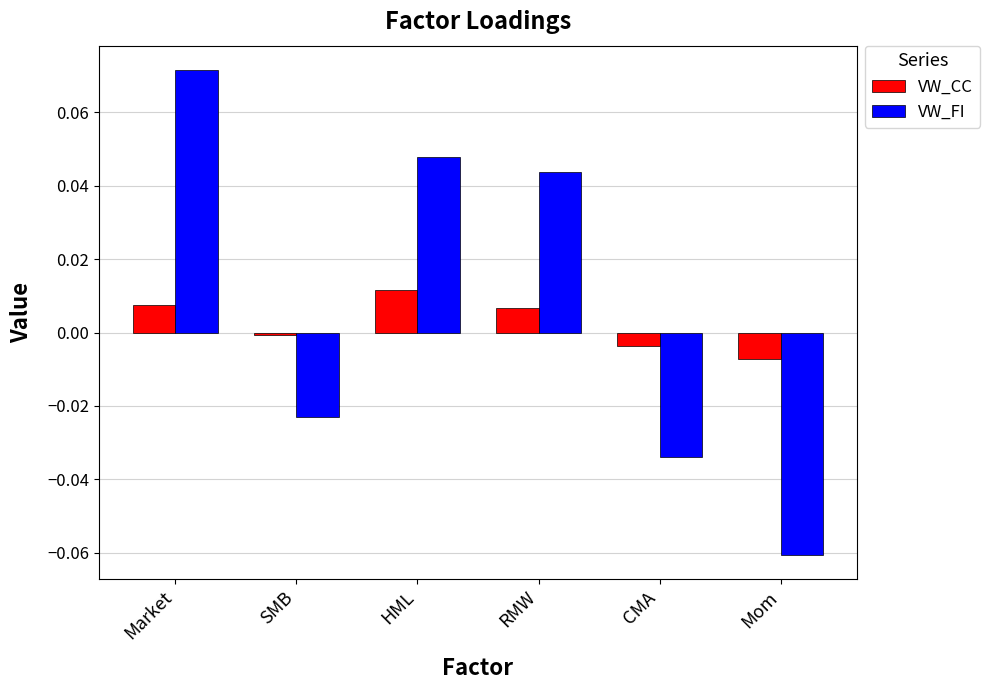

At RMW, list the series in order from largest to smallest.

VW_FI, VW_CC